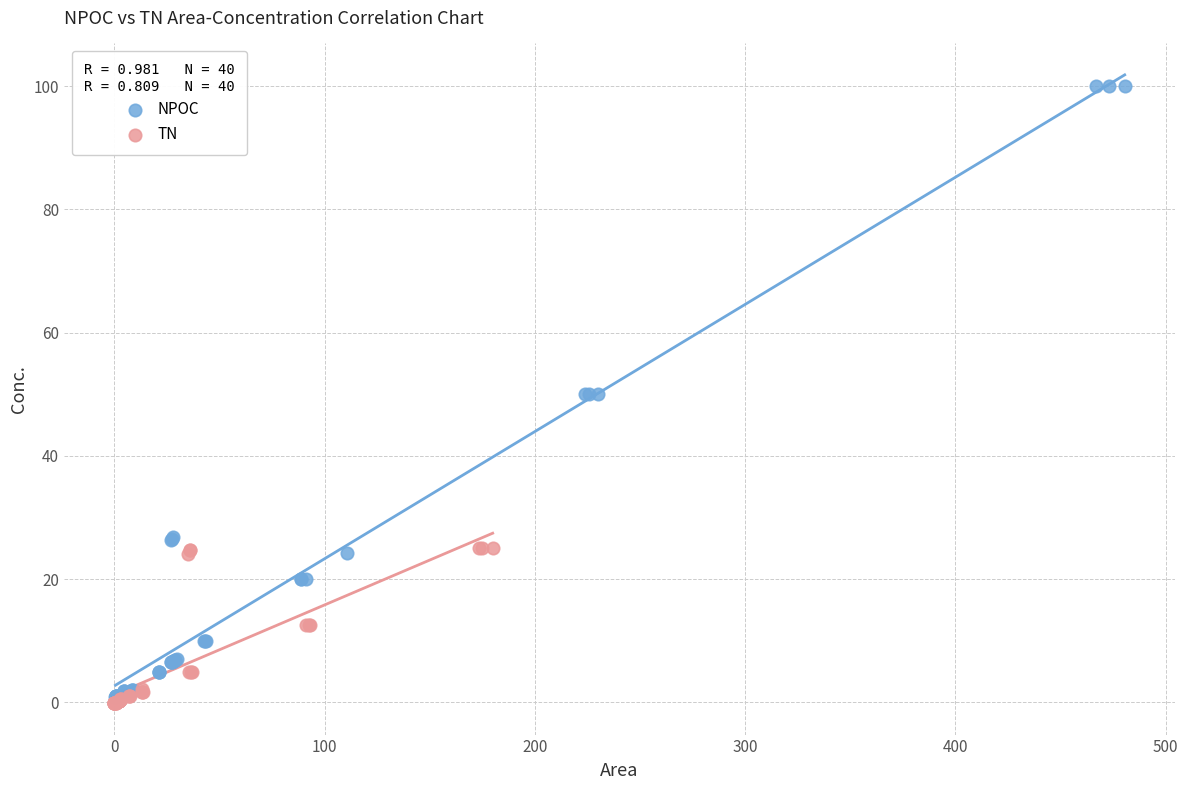

Which series reaches the maximum Y coordinate?

NPOC